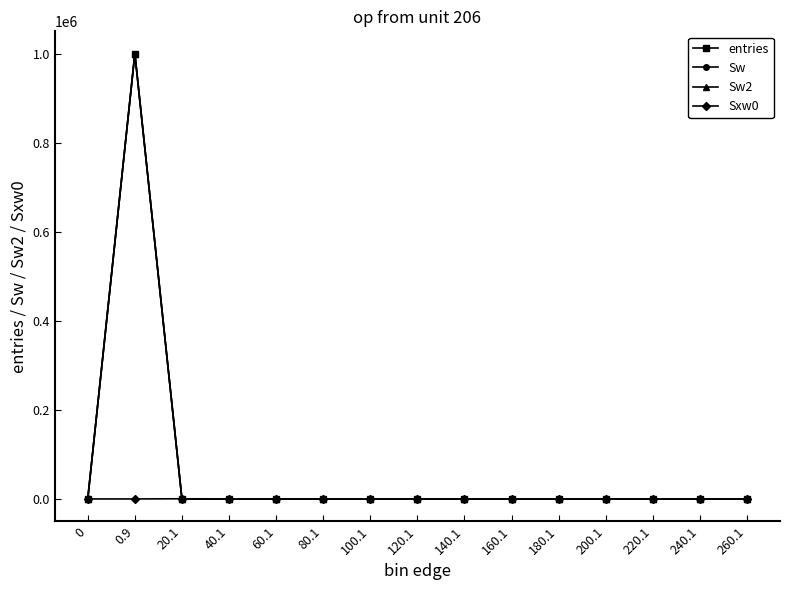

List the series in order of their peak value, highest first.

entries, Sw, Sw2, Sxw0